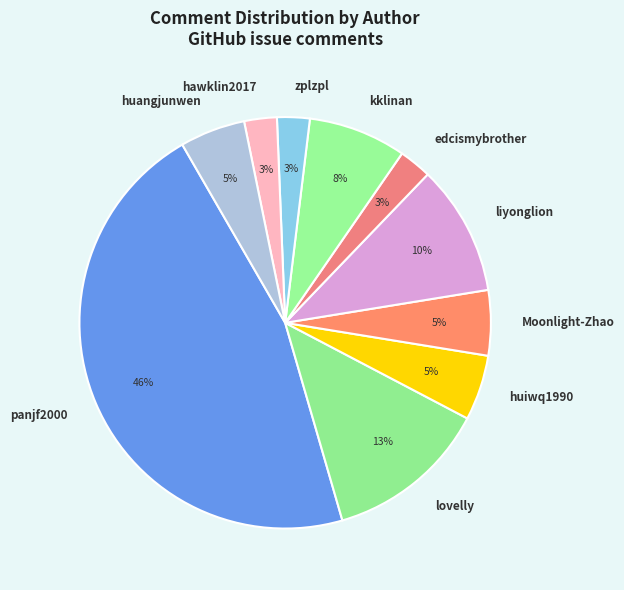

How many segments does this pie chart have?

10